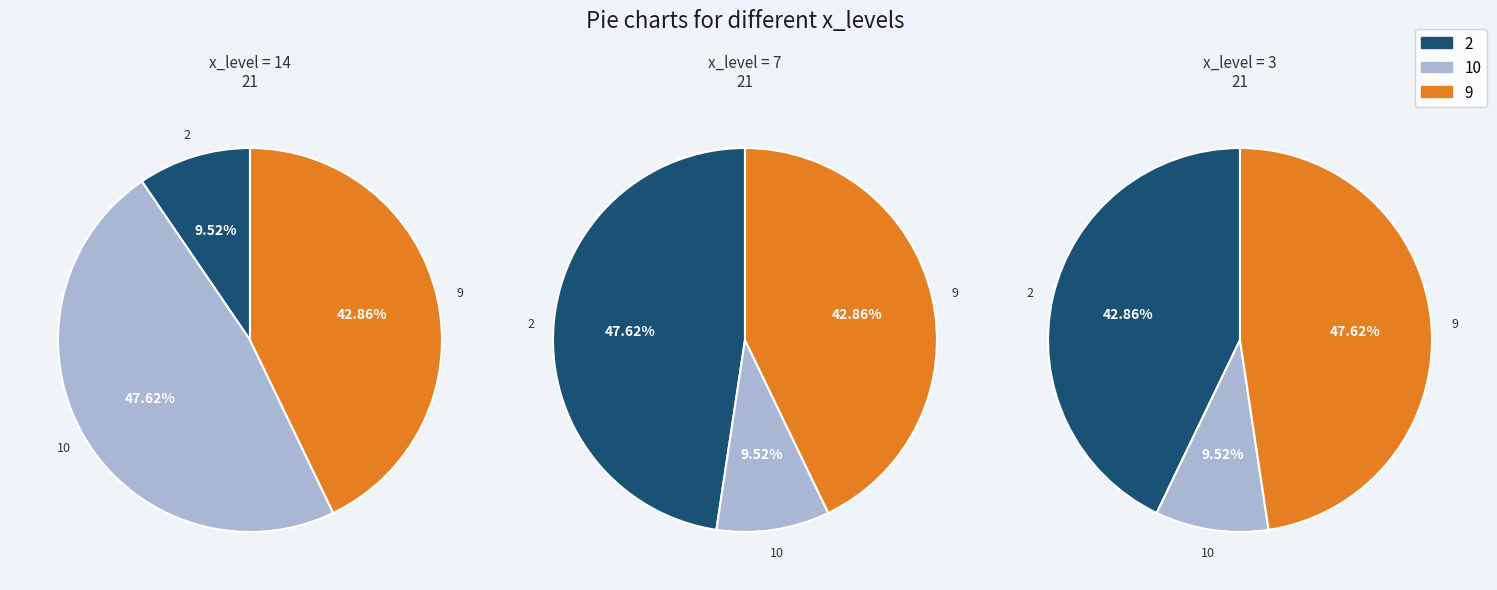

Does 14 represent more than half of the total?

No